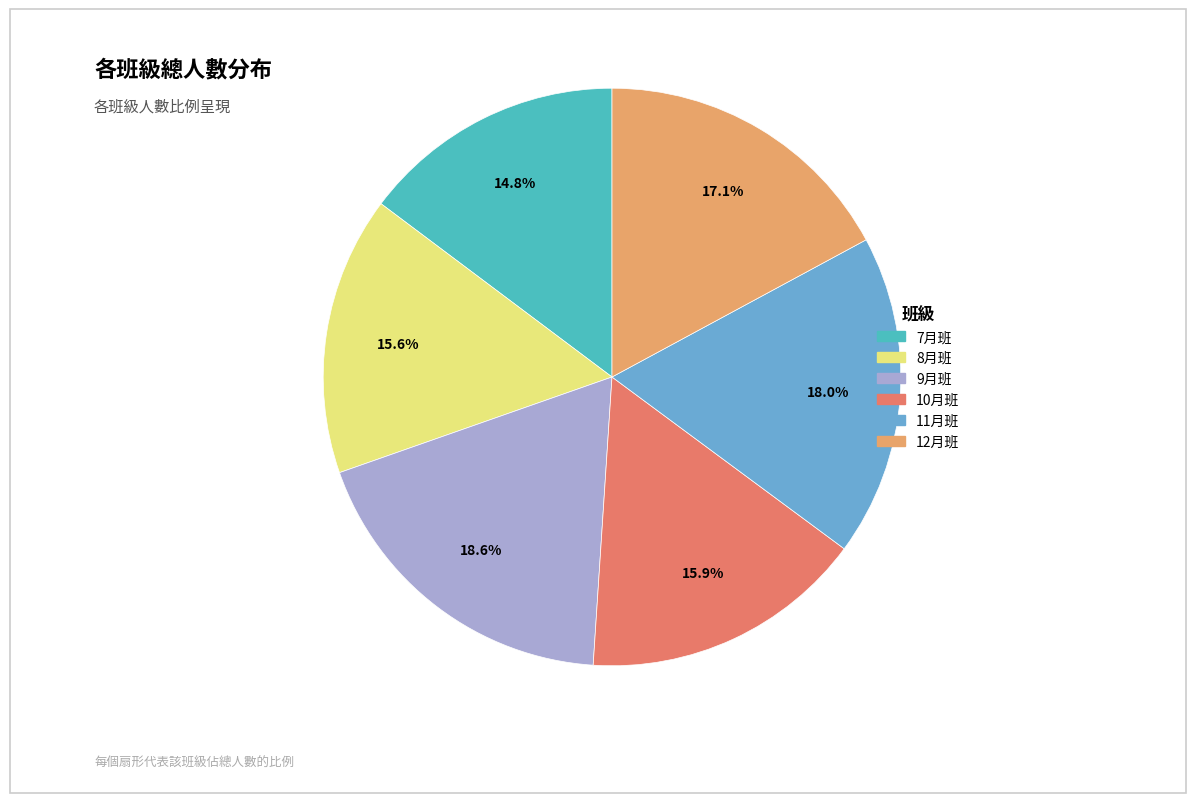

Between 7月班 and 12月班, which is larger?

12月班